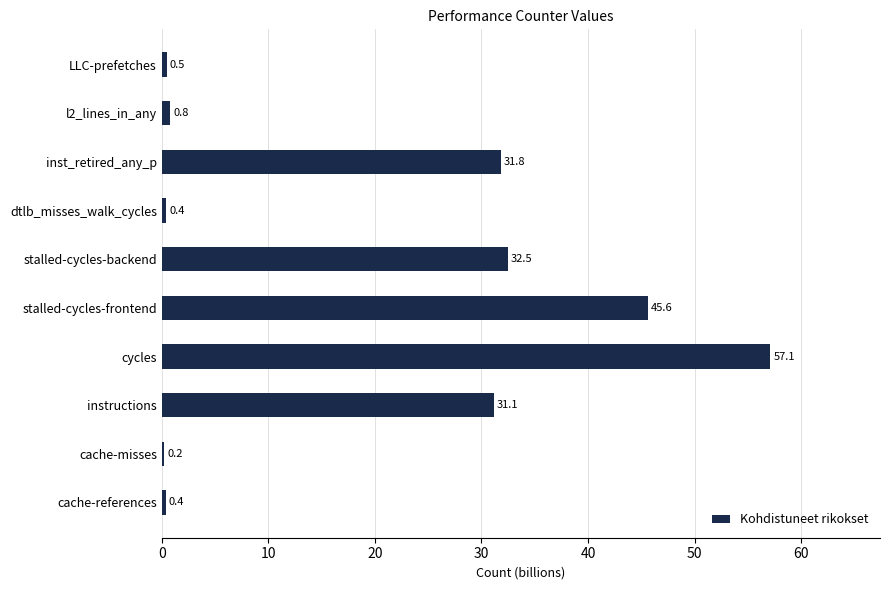

The chart shows a value of 54.1 at stalled-cycles-backend. True or false?

False